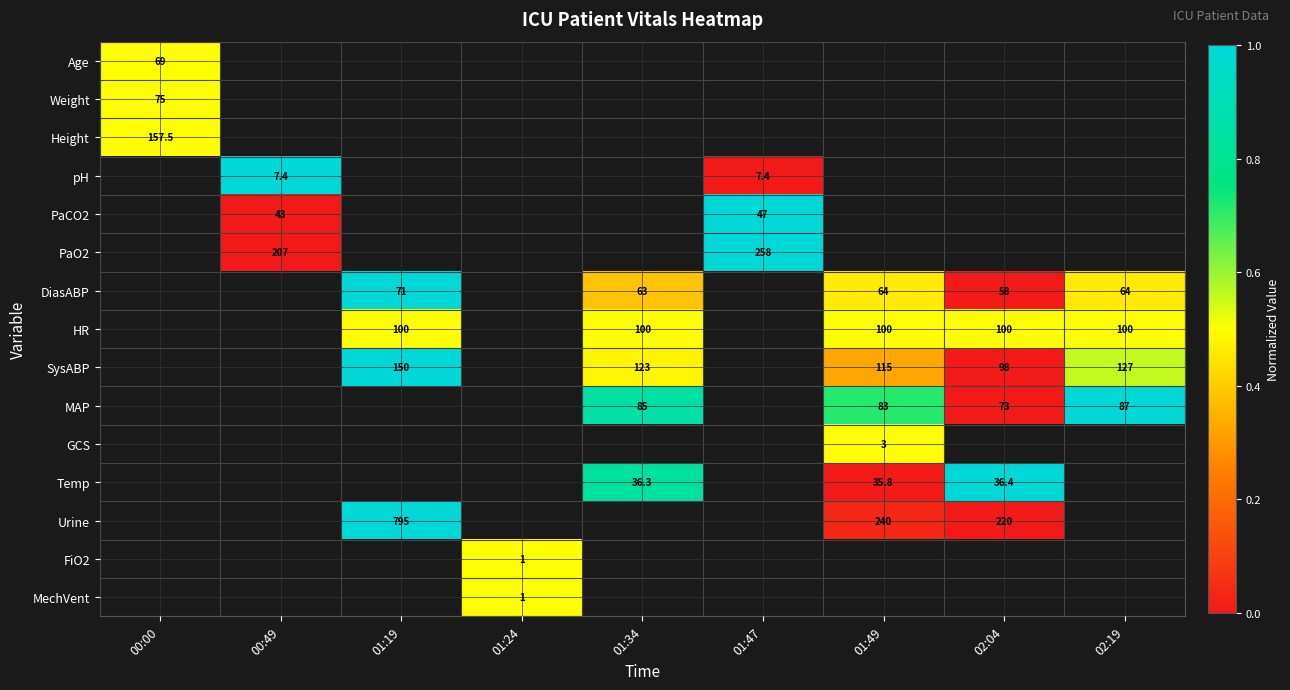

Between 02:19 and 01:49, which is larger?

01:49